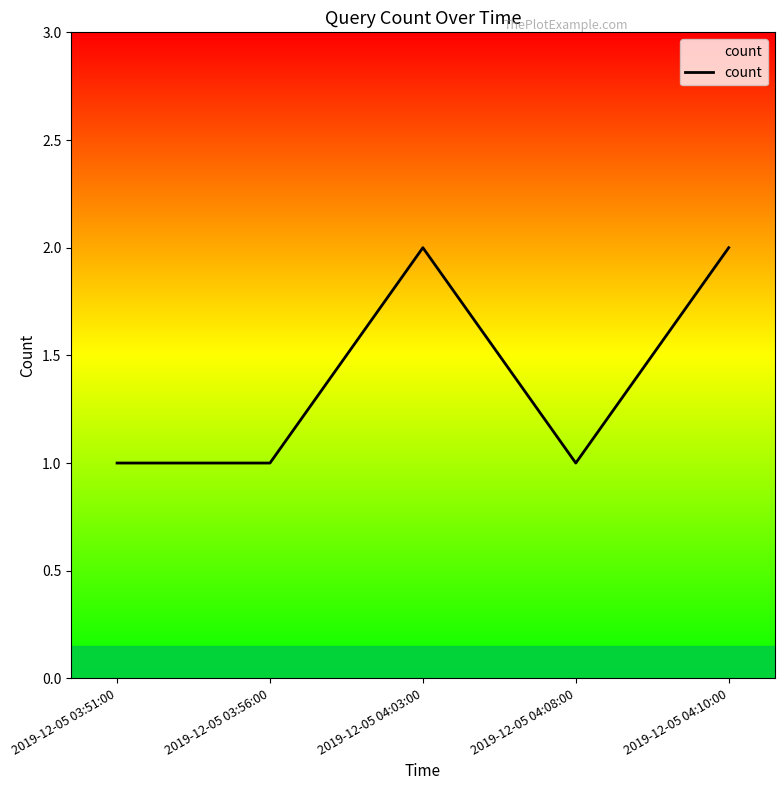

Is this an area chart (filled region under the line)?

No